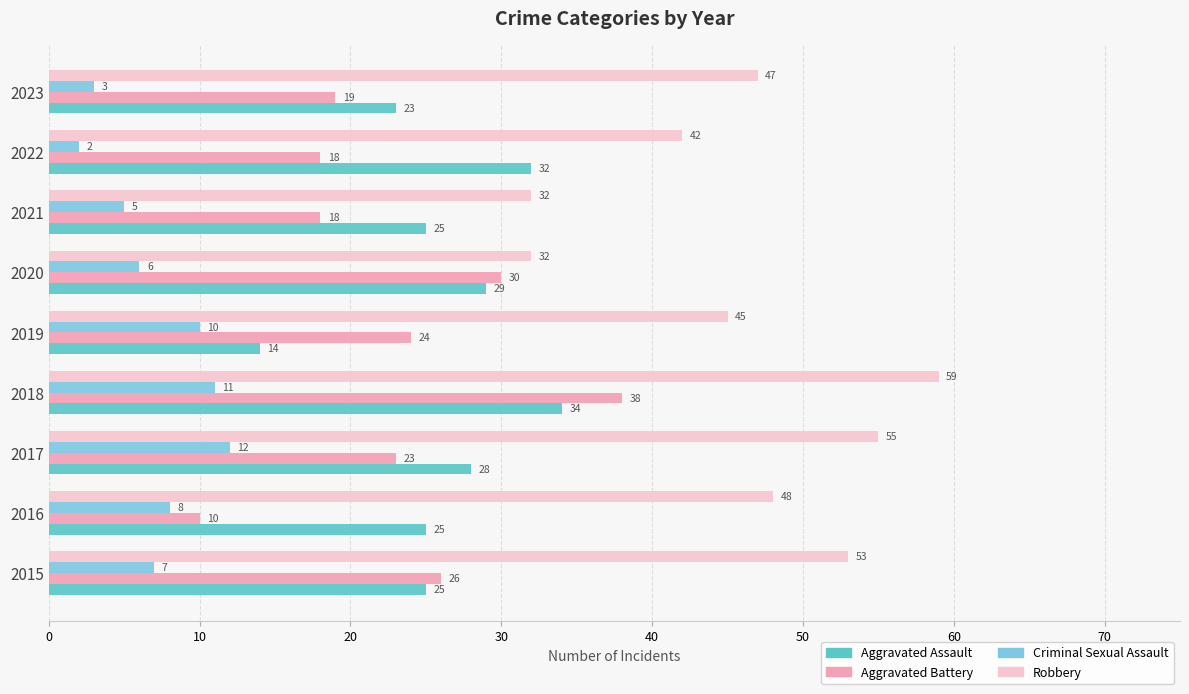

What is the sum of the Aggravated Assault values at 2018 and 2021?

59